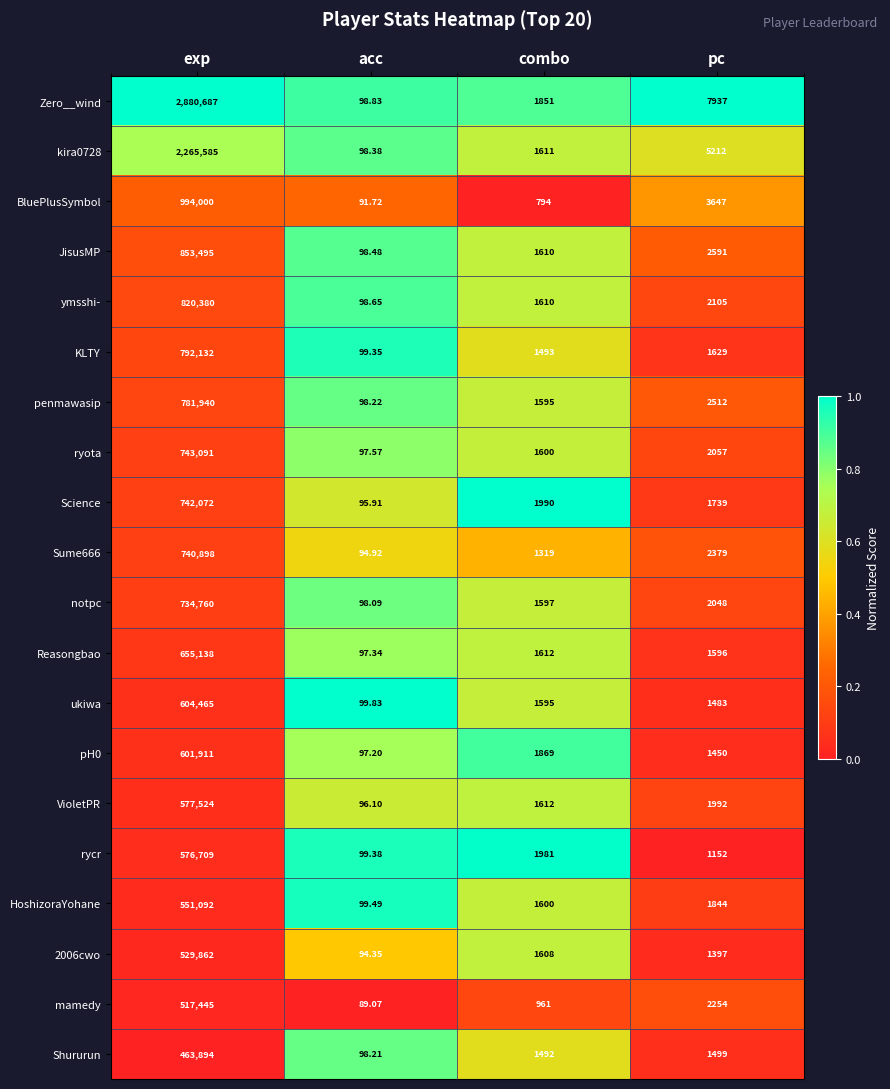

At which category does the chart reach its peak across all series?

exp